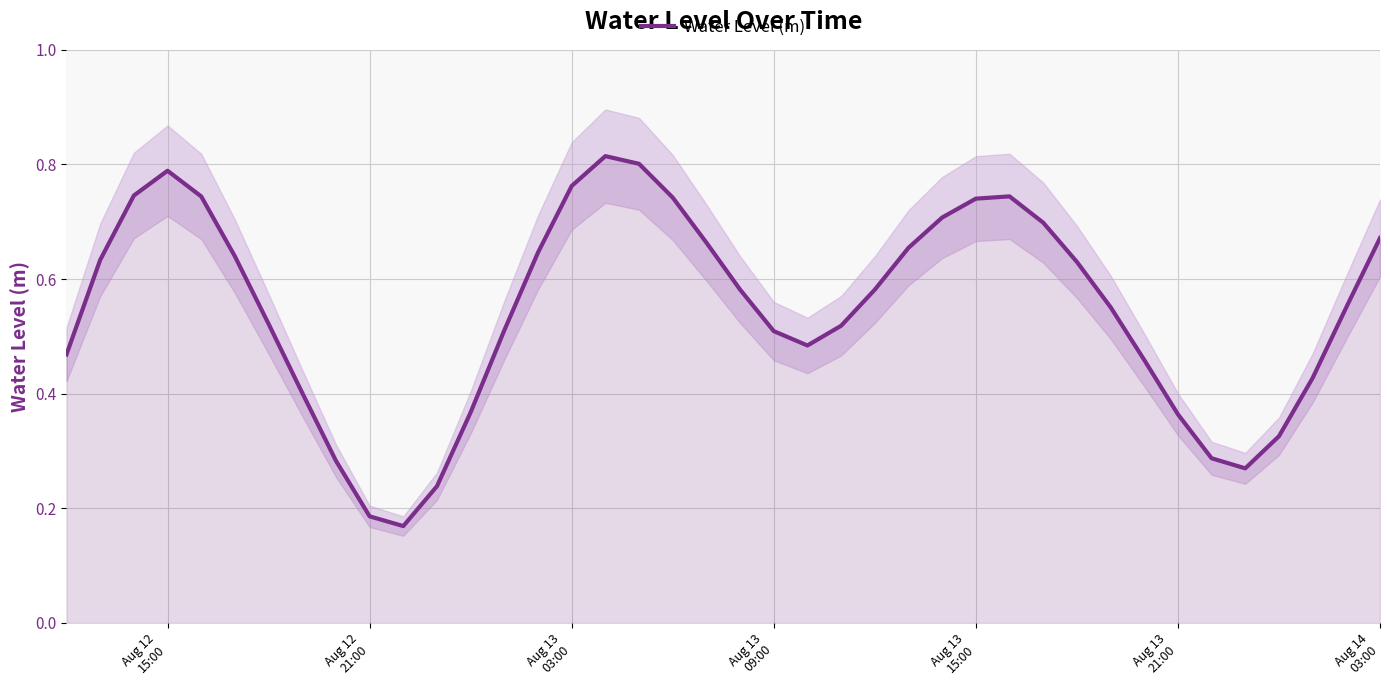

What is the greatest value displayed?

0.8